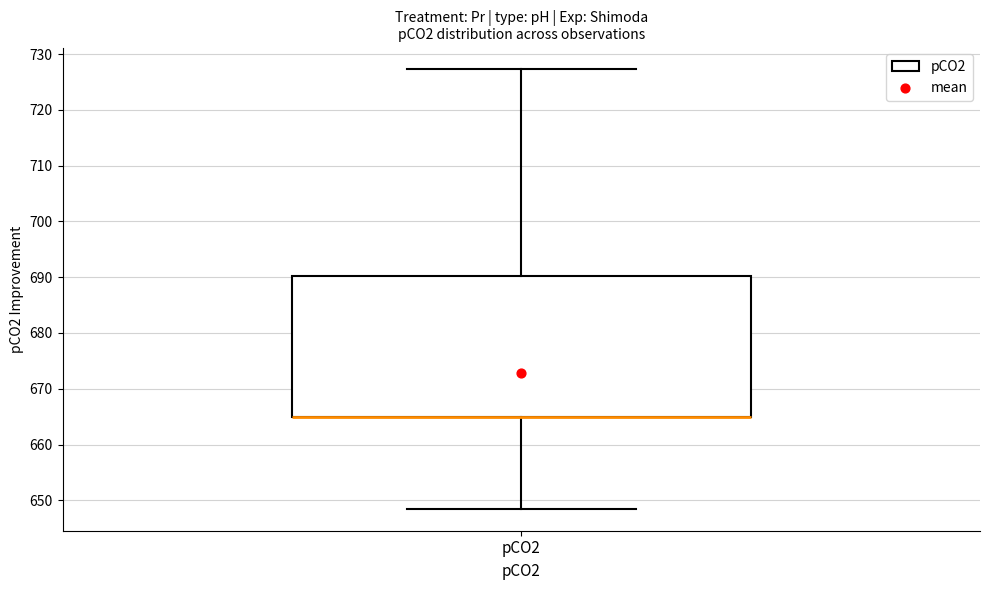

Read this box plot against the y-axis: the position of the median line, the range covered by the box, and the ends of both whiskers. The values are not printed on the chart, so give them approximately, as read against the axis.

median 665 (drawn on the box's lower edge), box 665 to 690, whiskers 648 to 727